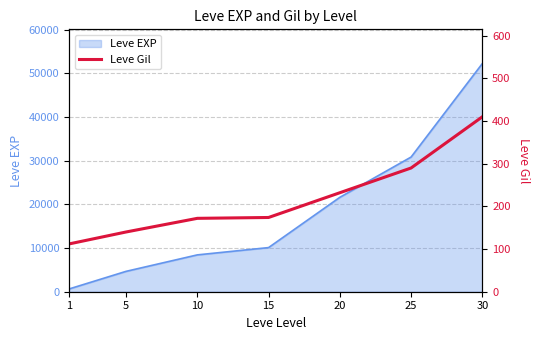

At which category does the chart reach its minimum across all series?

1